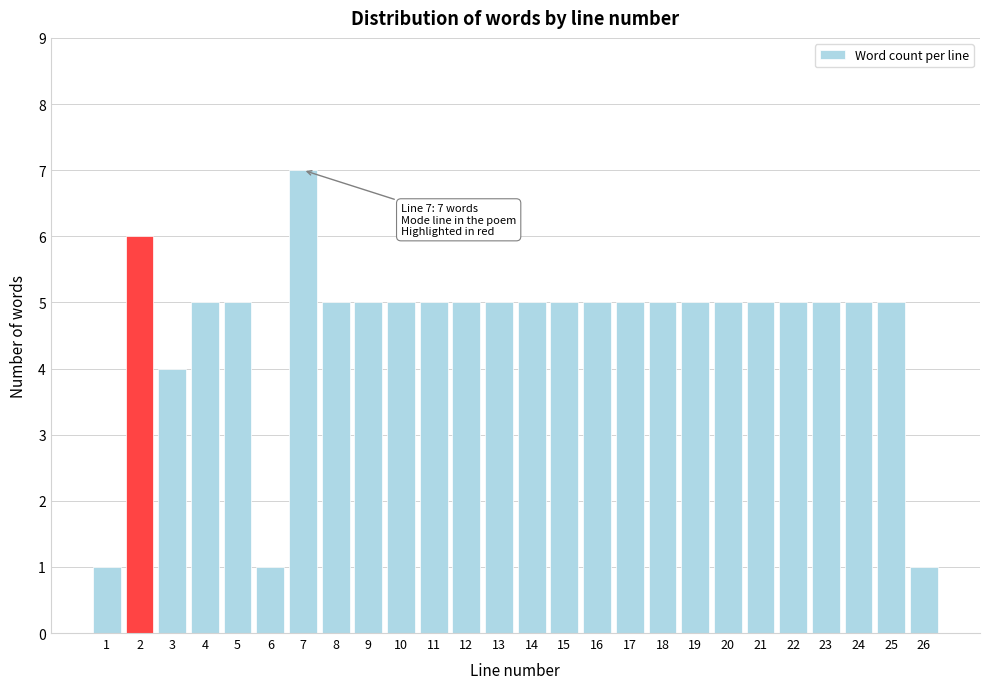

Reading left to right, what are all the values shown in this chart?

1=1	2=6	3=4	4=5	5=5	6=1	7=7	8=5	9=5	10=5	11=5	12=5	13=5	14=5	15=5	16=5	17=5	18=5	19=5	20=5	21=5	22=5	23=5	24=5	25=5	26=1